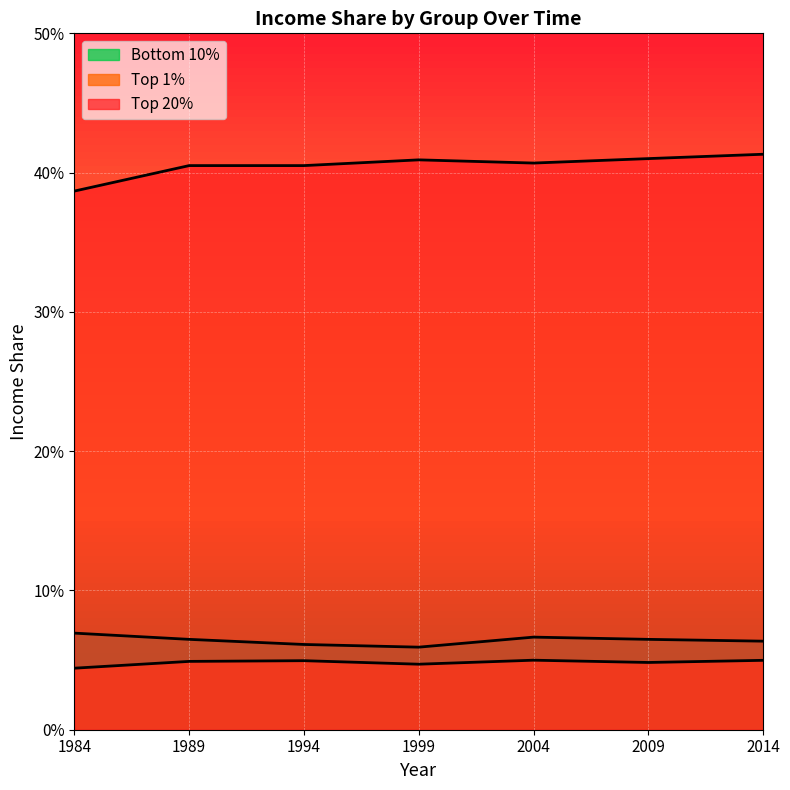

What is the minimum value for Bottom 10%?

0.1